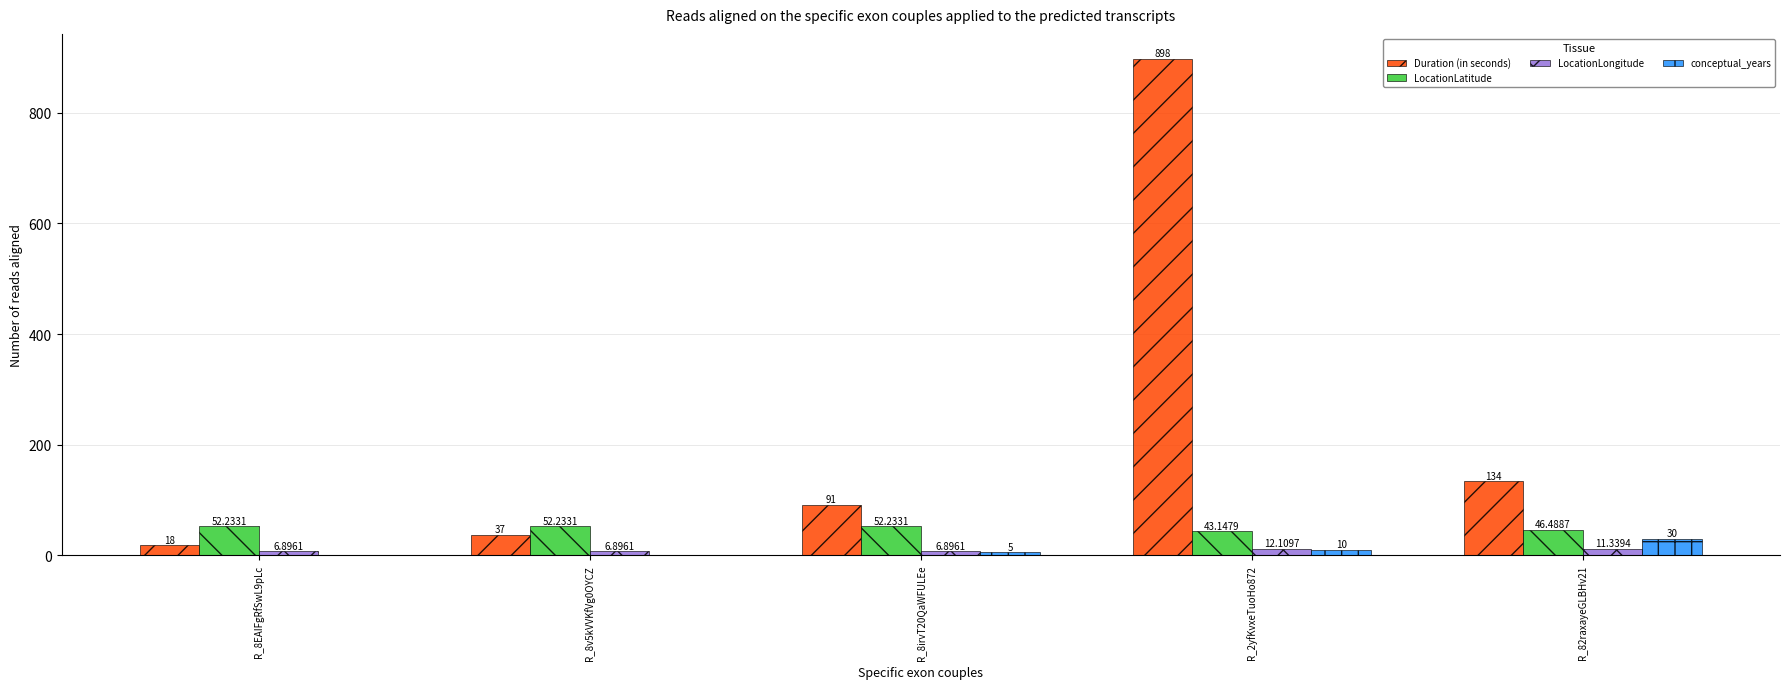

What is the sum of the conceptual_years values at R_8v5kVVKfVg0OYCZ and R_2yfKvxeTuoHo872?

10.0